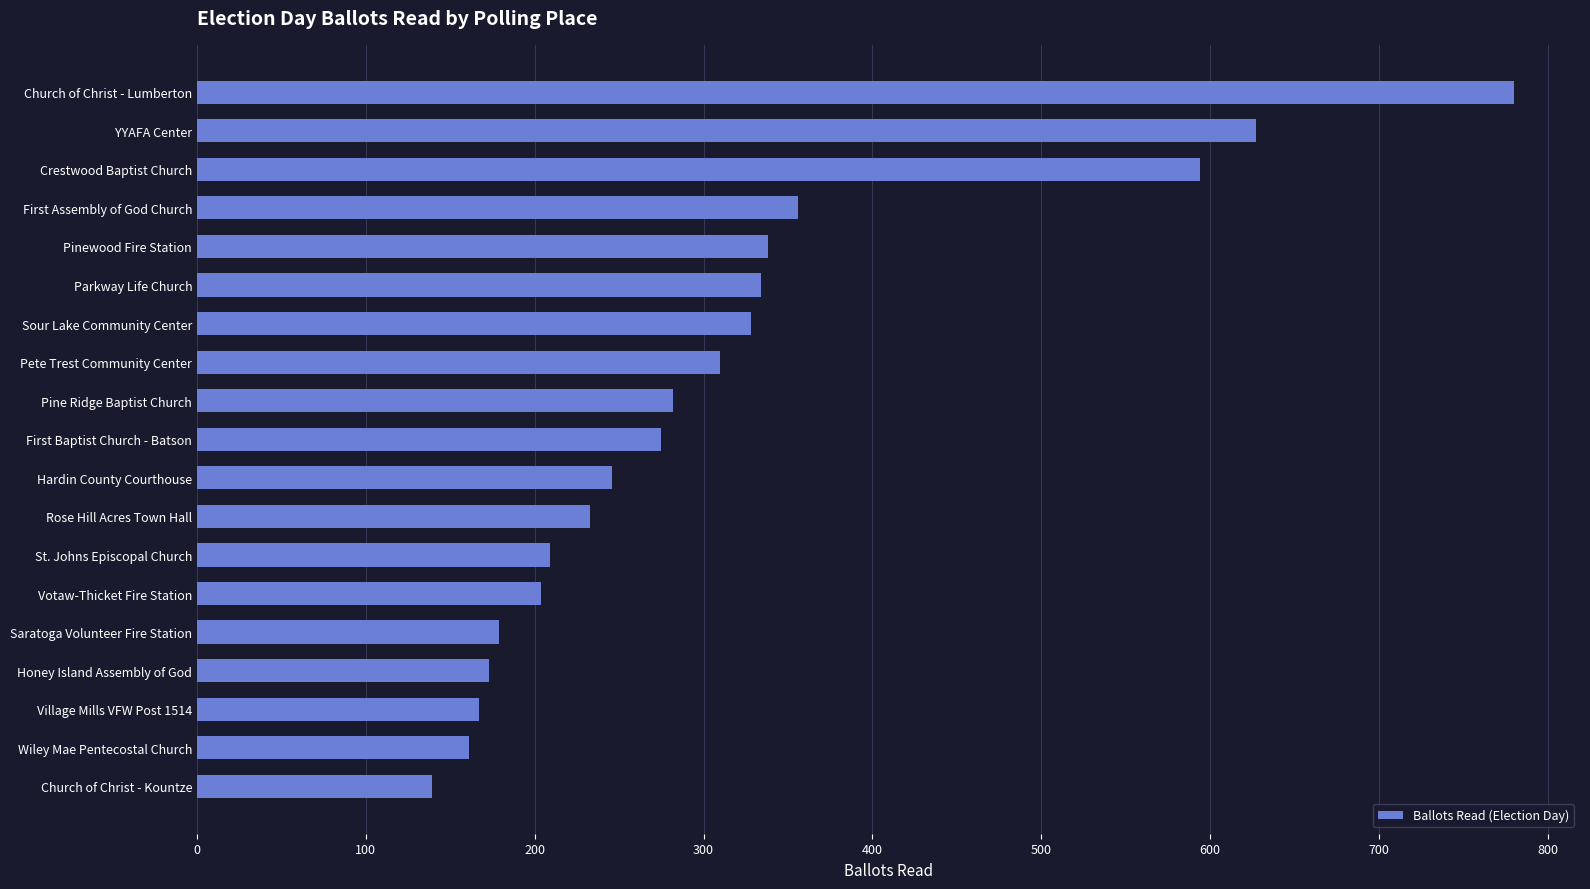

What is the difference between the values at Hardin County Courthouse and Wiley Mae Pentecostal Church?

85